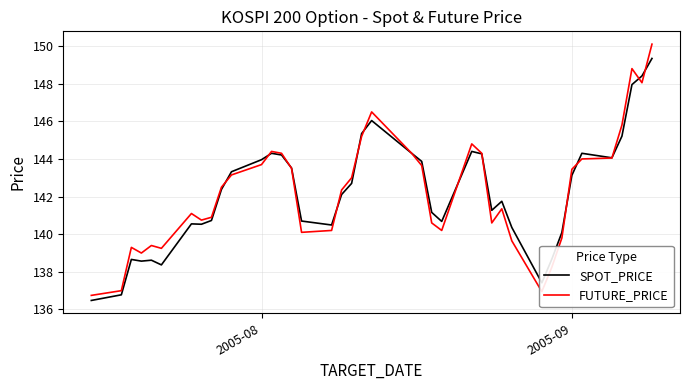

Rank the series by their maximum value, from highest to lowest.

FUTURE_PRICE, SPOT_PRICE